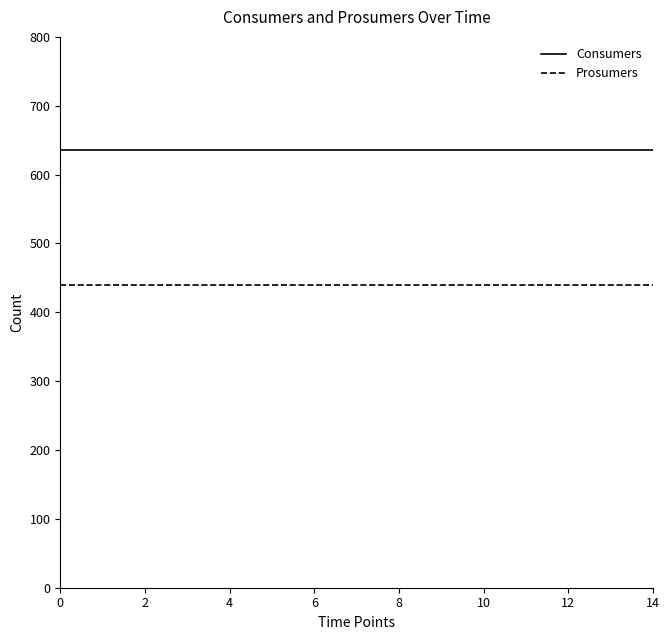

Which series has the largest total across all categories?

Consumers